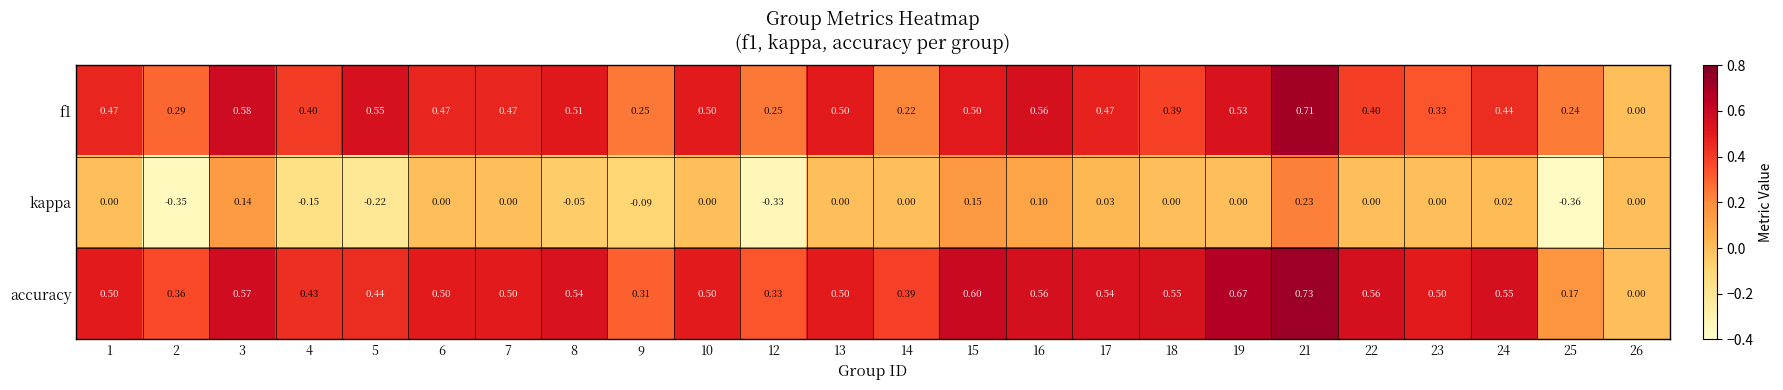

What is the spread (max minus min) of values at 23?

0.5